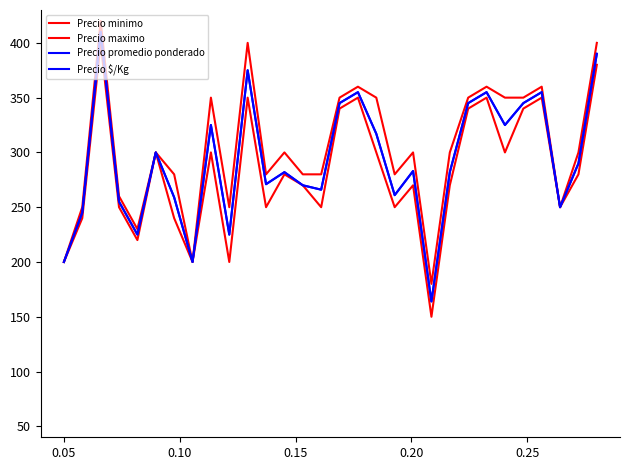

List the series in order of their peak value, highest first.

Precio maximo, Precio promedio ponderado, Precio $/Kg, Precio minimo